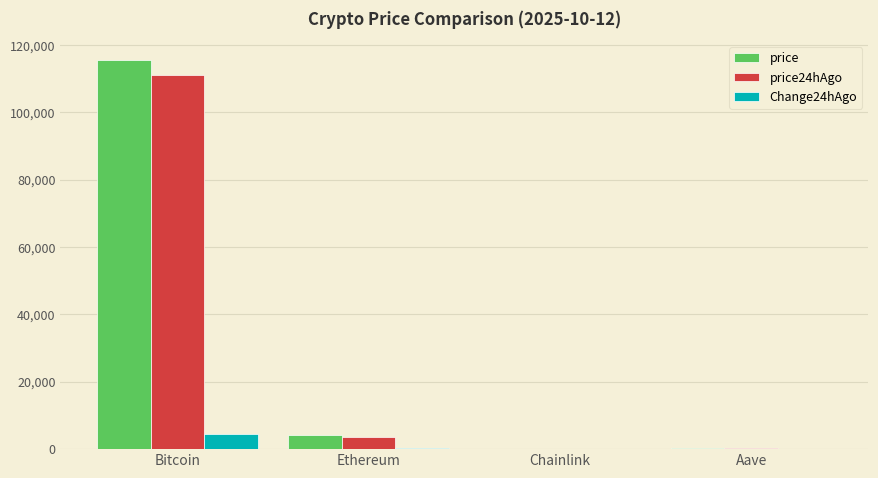

Is the value of price at Bitcoin greater than the value of price24hAgo at Aave?

Yes